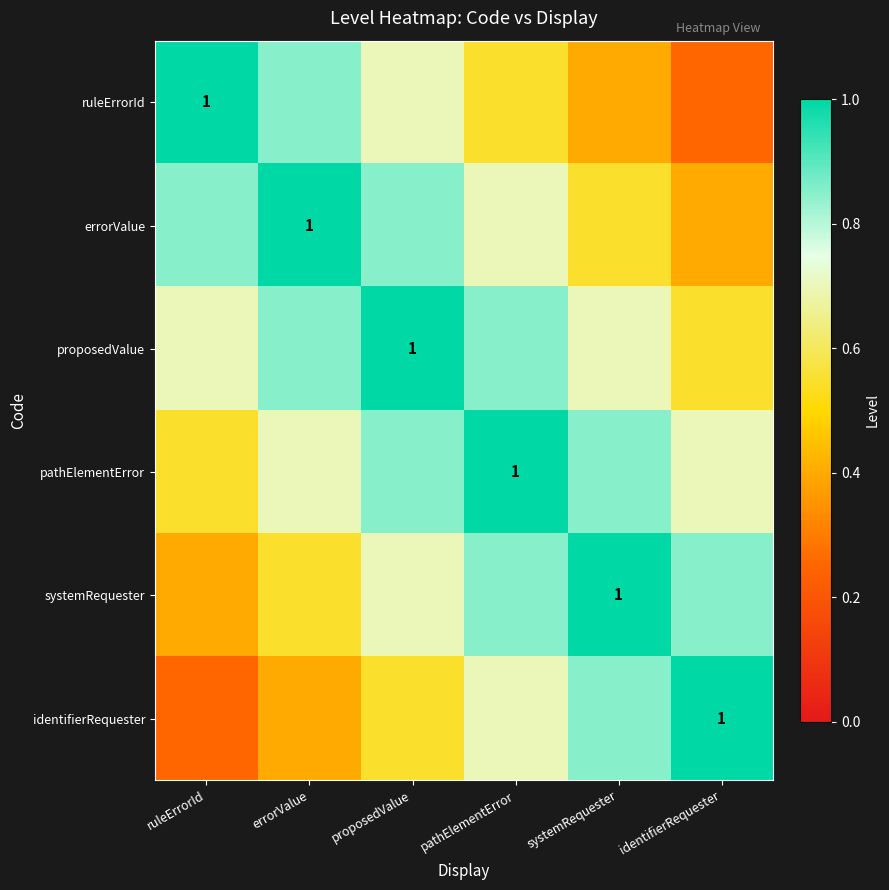

Rank the series at ruleErrorId from highest to lowest value.

ruleErrorId, errorValue, proposedValue, pathElementError, systemRequester, identifierRequester